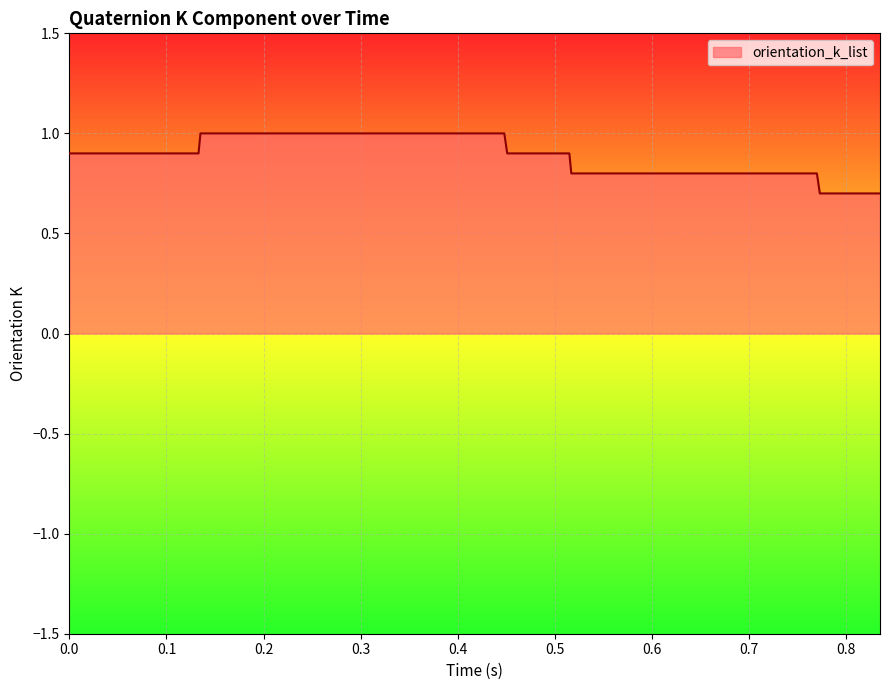

What is the difference between the maximum and minimum values?

0.3